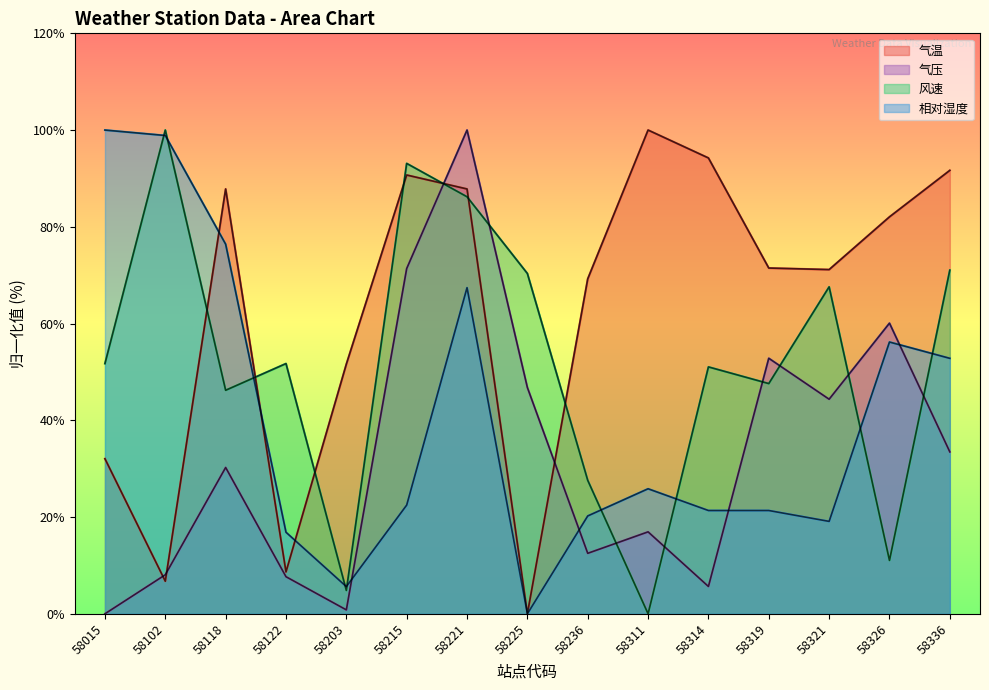

What is the sum of all 气温 values?

945.2